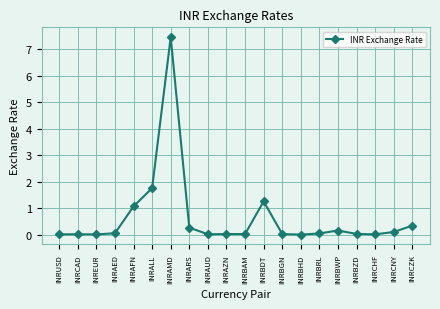

True or false: there are more than 2 points higher than both neighbors.

True